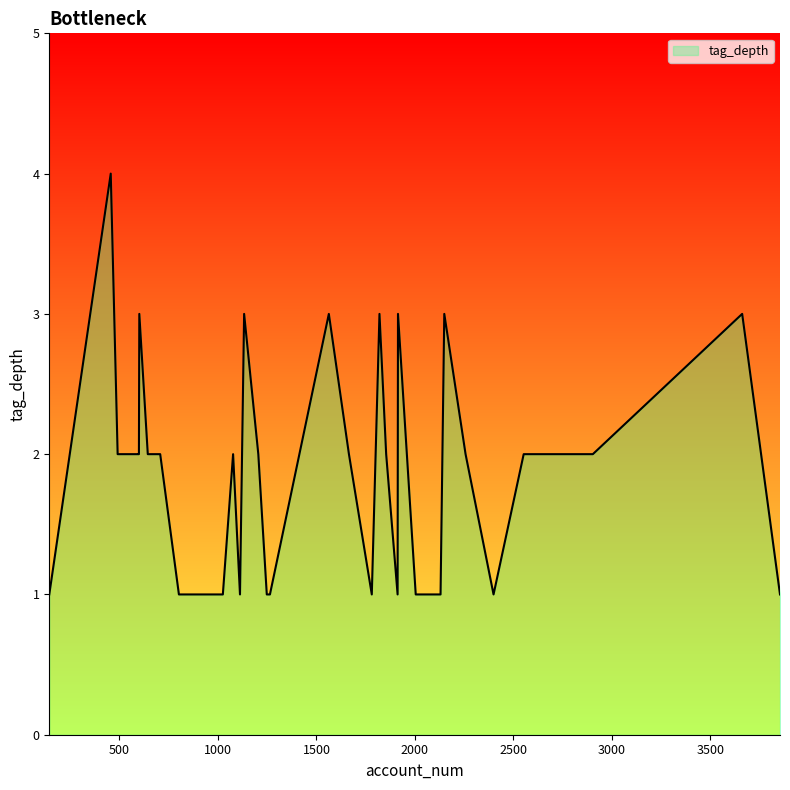

What is the maximum value shown in the chart?

4